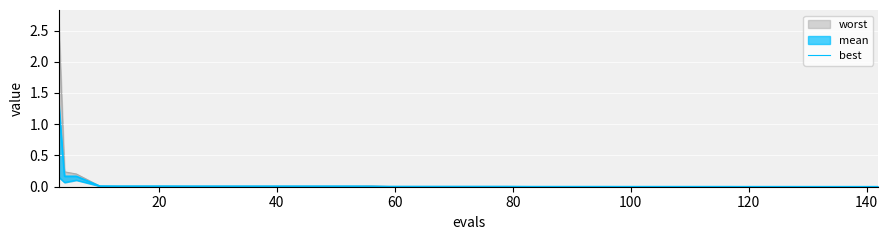

What is the sum of all values?

0.4